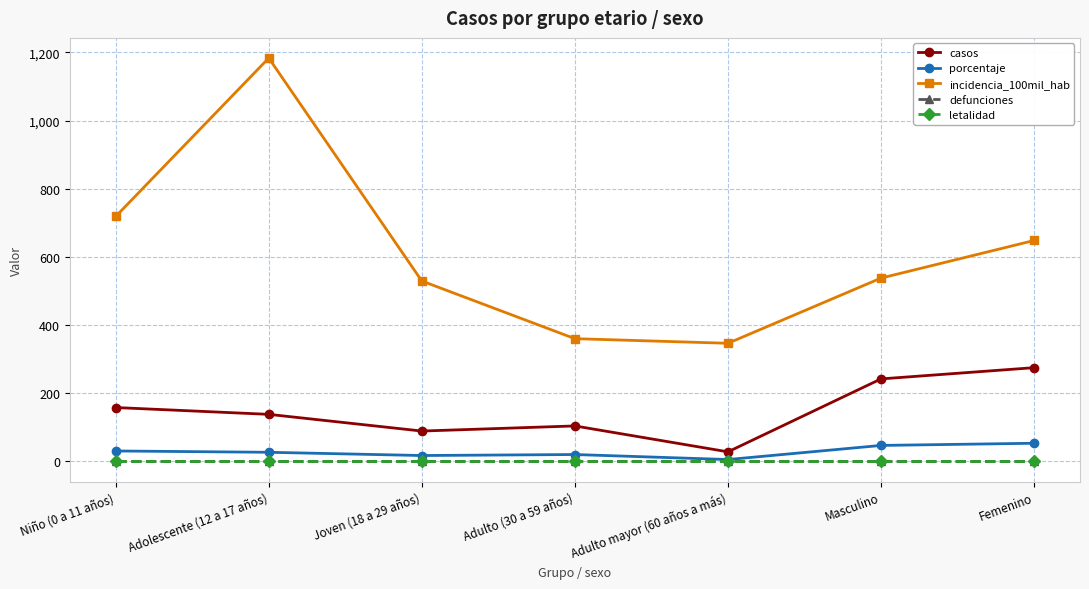

True or false: casos has more than 1 points higher than both neighbors.

False